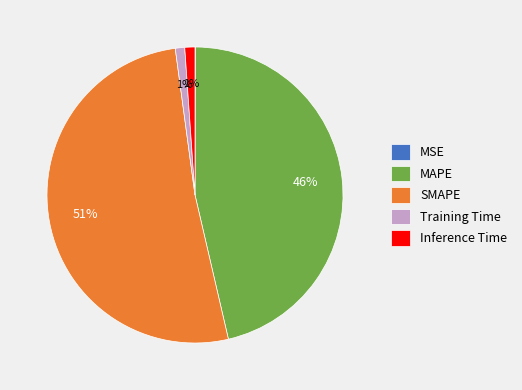

To the nearest percent, what is the average slice percentage?

20%